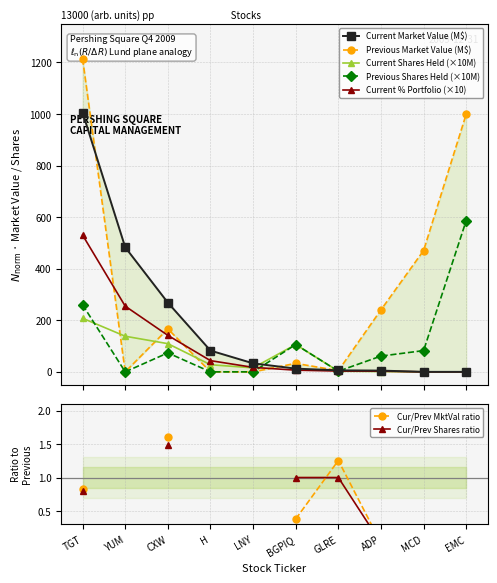

How many distinct data groups are displayed?

5